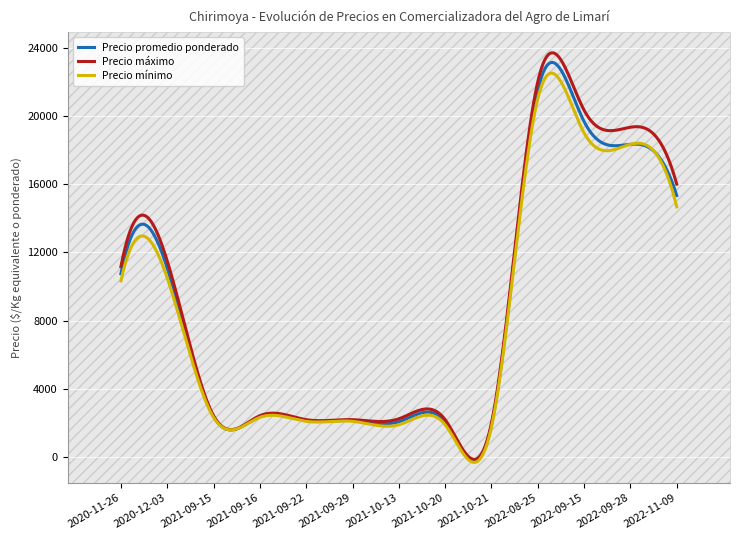

Which series has the widest spread of values?

Precio máximo